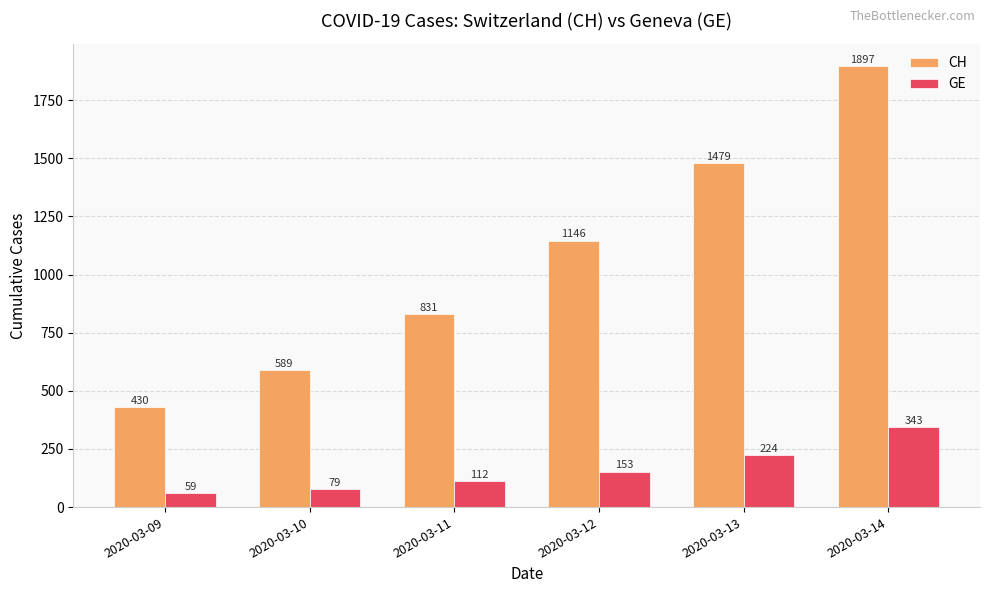

Between 2020-03-10 and 2020-03-11, which series saw the biggest shift?

CH